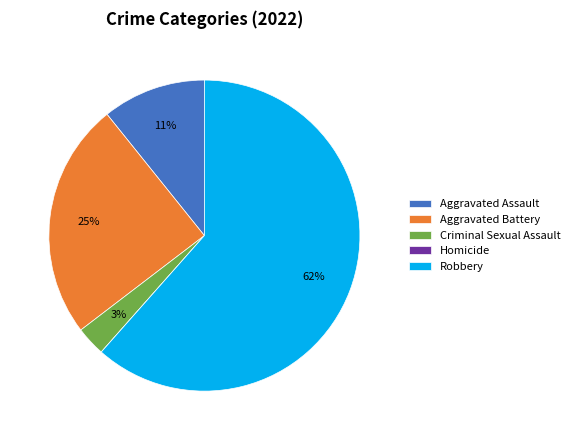

To the nearest percent, what portion does Aggravated Assault represent?

11%